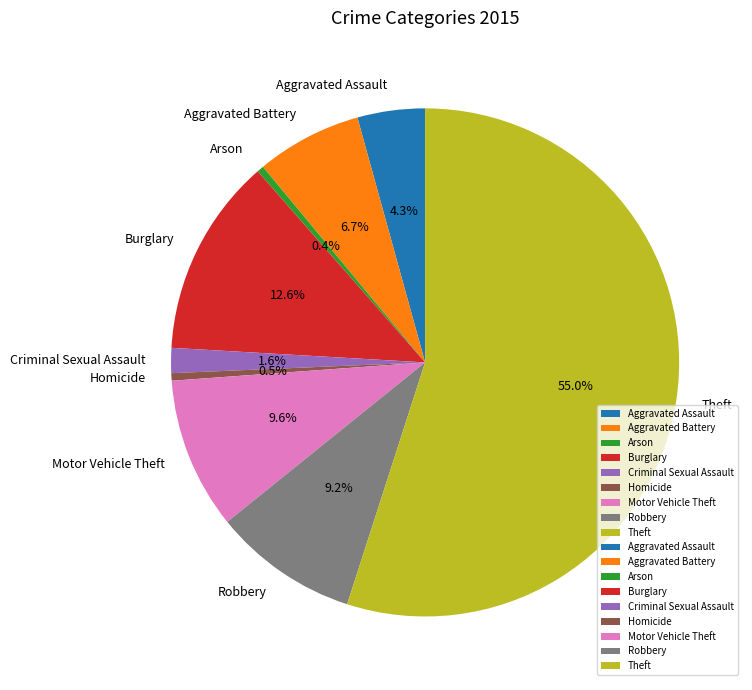

To the nearest percent, what is the average slice percentage?

11%